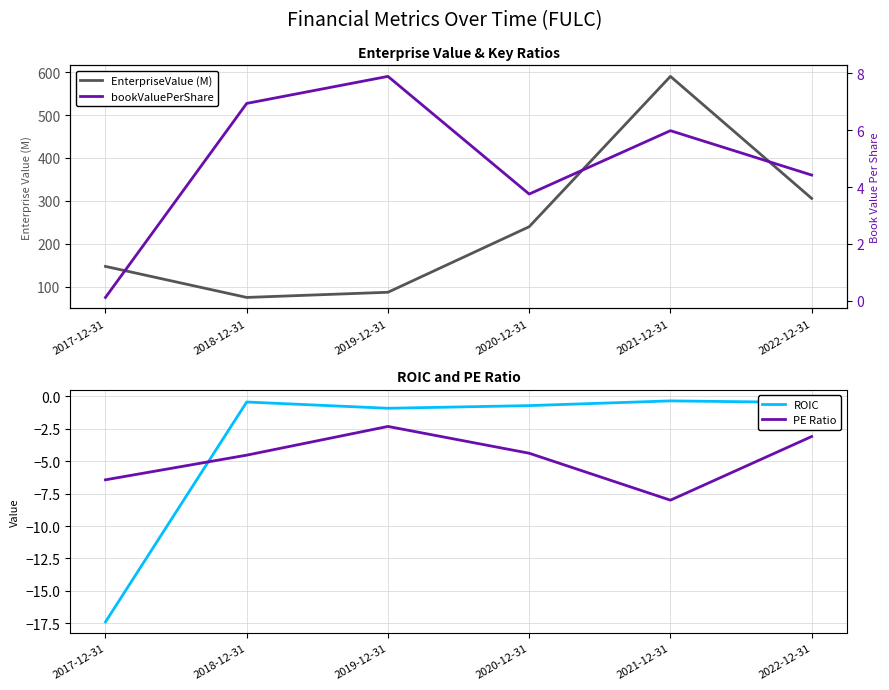

Is it true that PE Ratio equals -6.4 at 2017-12-31?

True